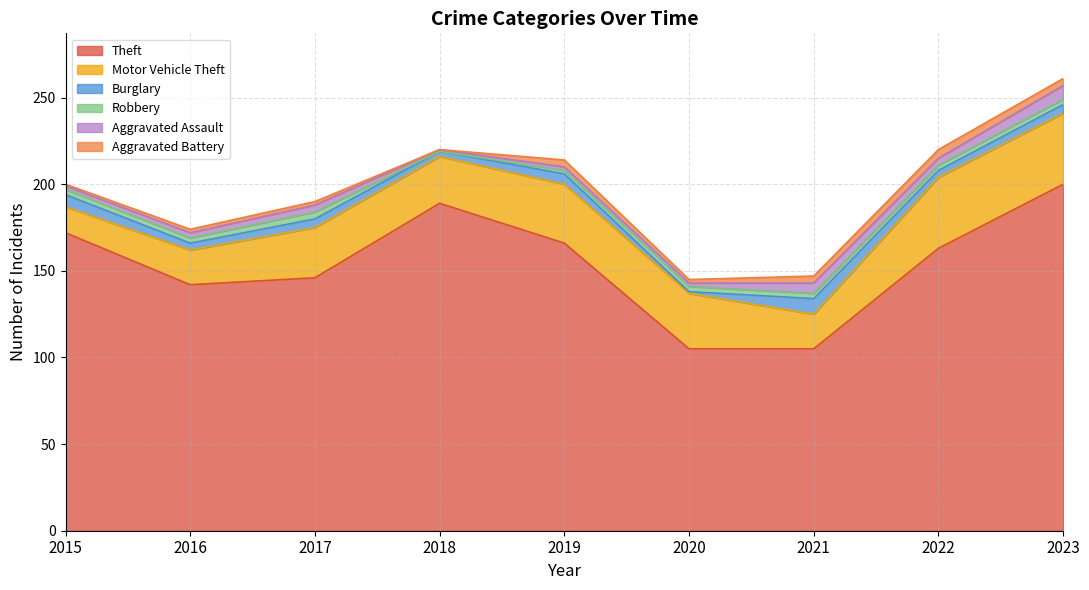

What is the maximum value shown in the chart?

200